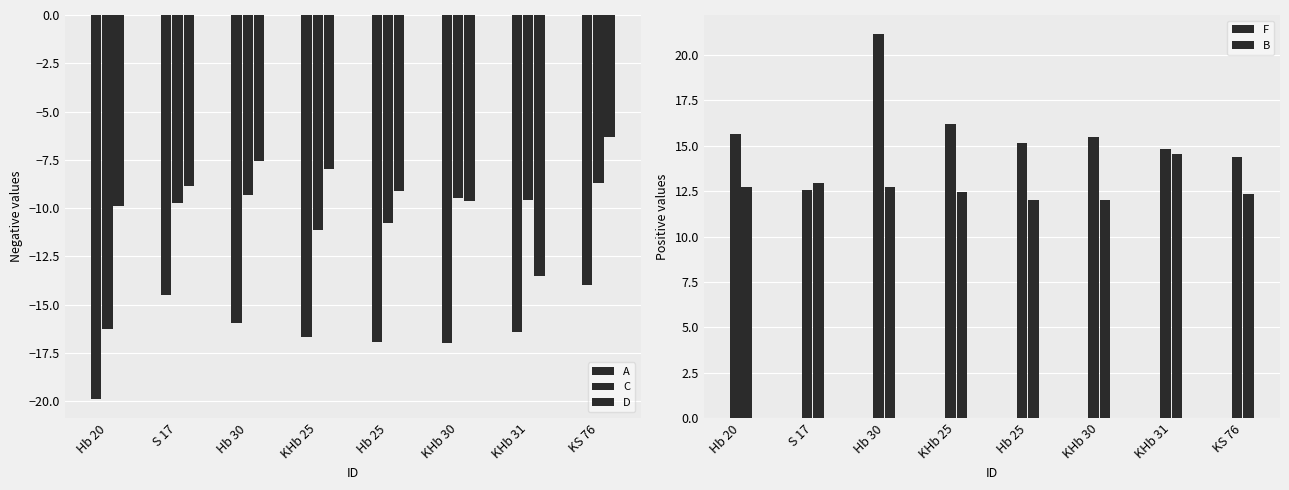

Reading right to left, list all the values displayed in this chart.

A: KS 76=-14.0	KHb 31=-16.4	KHb 30=-17.0	Hb 25=-17.0	KHb 25=-16.7	Hb 30=-16.0	S 17=-14.5	Hb 20=-19.9
C: KS 76=-8.7	KHb 31=-9.6	KHb 30=-9.5	Hb 25=-10.8	KHb 25=-11.1	Hb 30=-9.3	S 17=-9.8	Hb 20=-16.3
D: KS 76=-6.3	KHb 31=-13.5	KHb 30=-9.6	Hb 25=-9.1	KHb 25=-8.0	Hb 30=-7.5	S 17=-8.9	Hb 20=-9.9
F: KS 76=14.4	KHb 31=14.8	KHb 30=15.5	Hb 25=15.1	KHb 25=16.2	Hb 30=21.1	S 17=12.6	Hb 20=15.7
B: KS 76=12.3	KHb 31=14.5	KHb 30=12.0	Hb 25=12.0	KHb 25=12.5	Hb 30=12.7	S 17=12.9	Hb 20=12.7